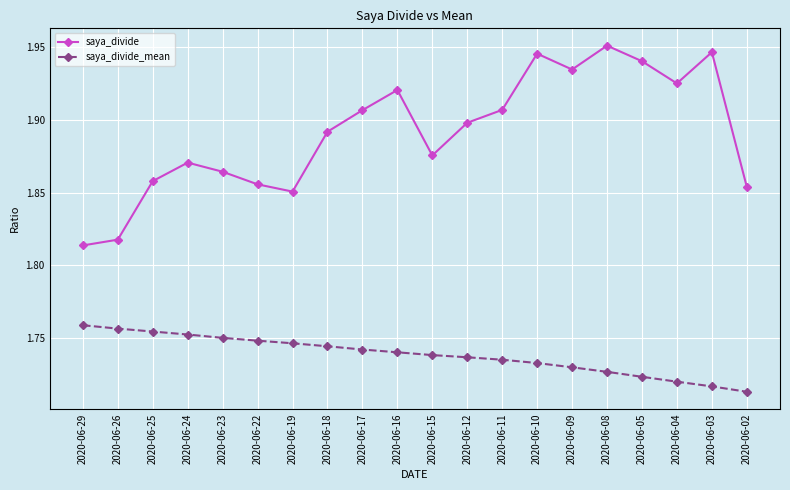

The saya_divide series shows 1.0 at 2020-06-18. True or false?

False